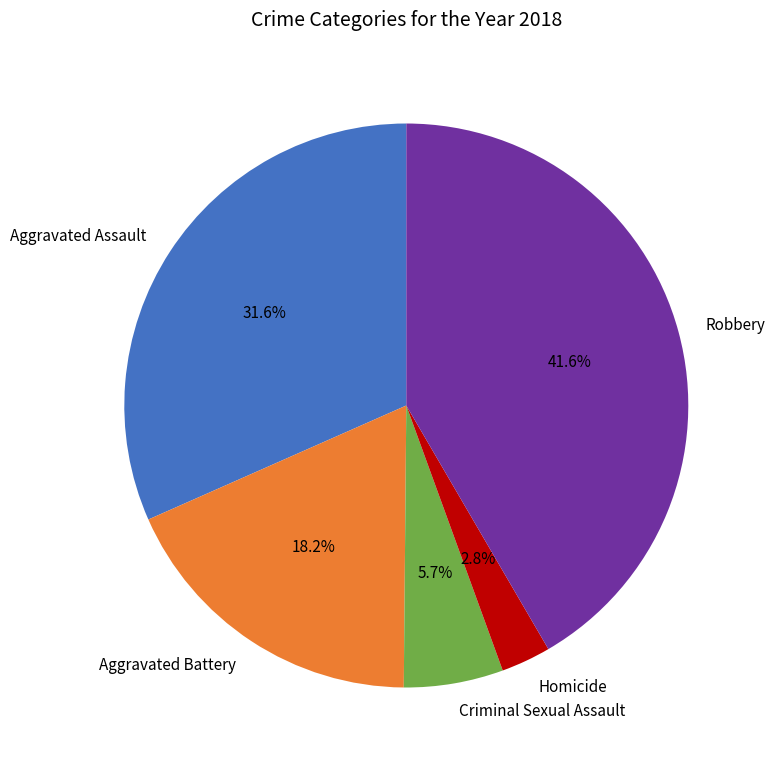

Approximately how many times larger is the value at Robbery compared to Aggravated Assault?

1.3